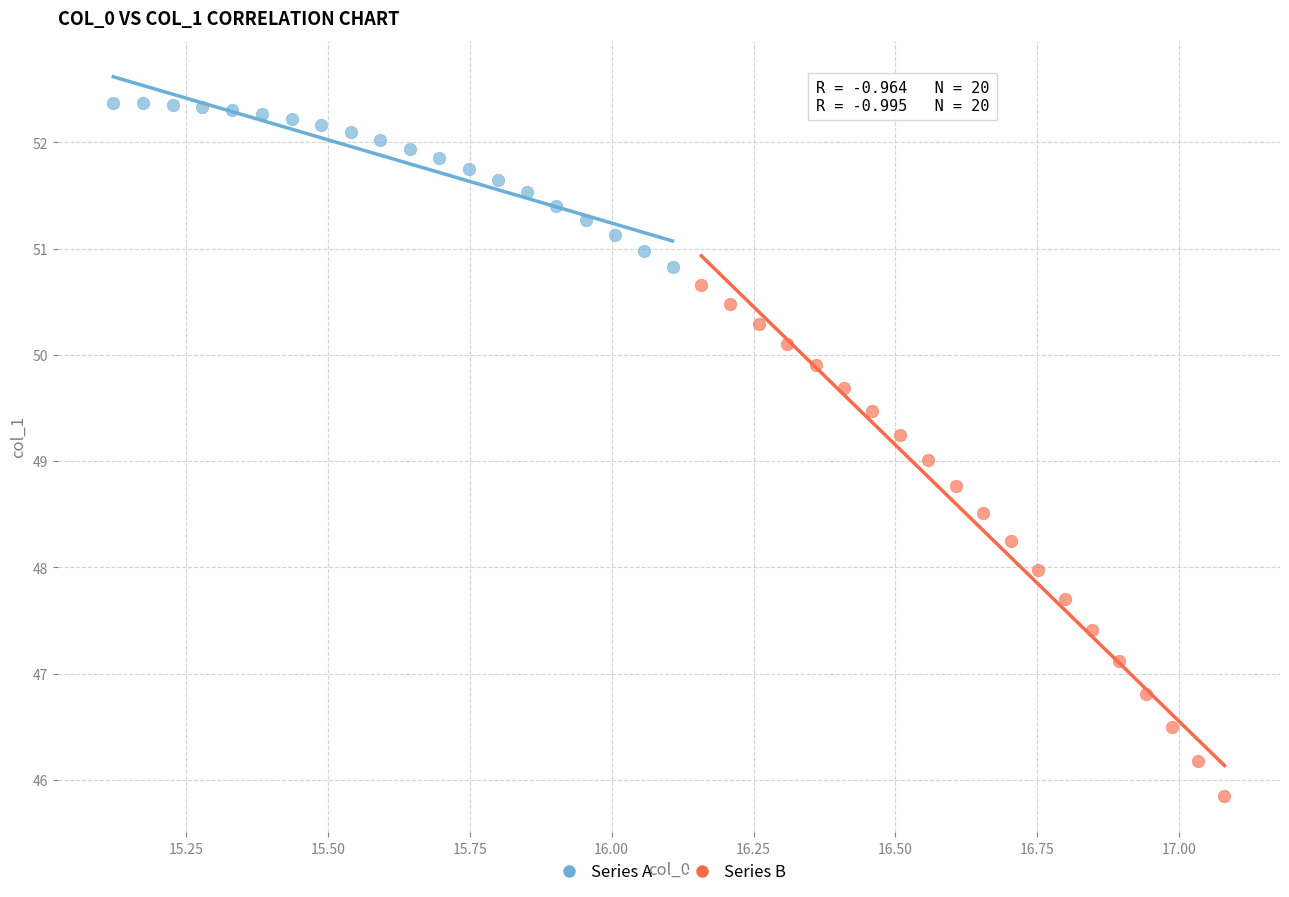

Which series reaches the minimum Y coordinate?

Series B